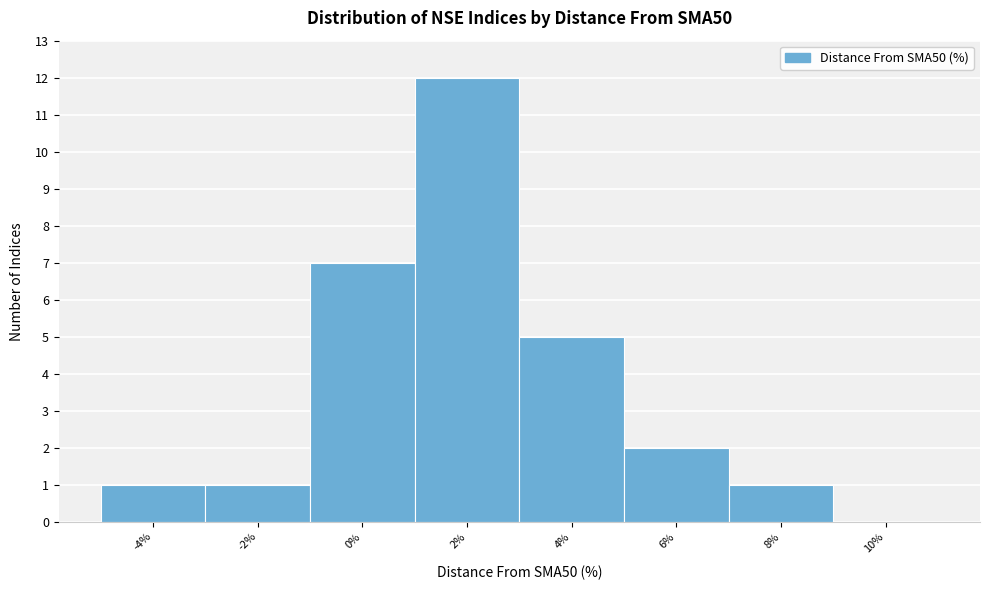

Reading right to left, extract all data points from this chart.

10%=0	8%=1	6%=2	4%=5	2%=12	0%=7	-2%=1	-4%=1